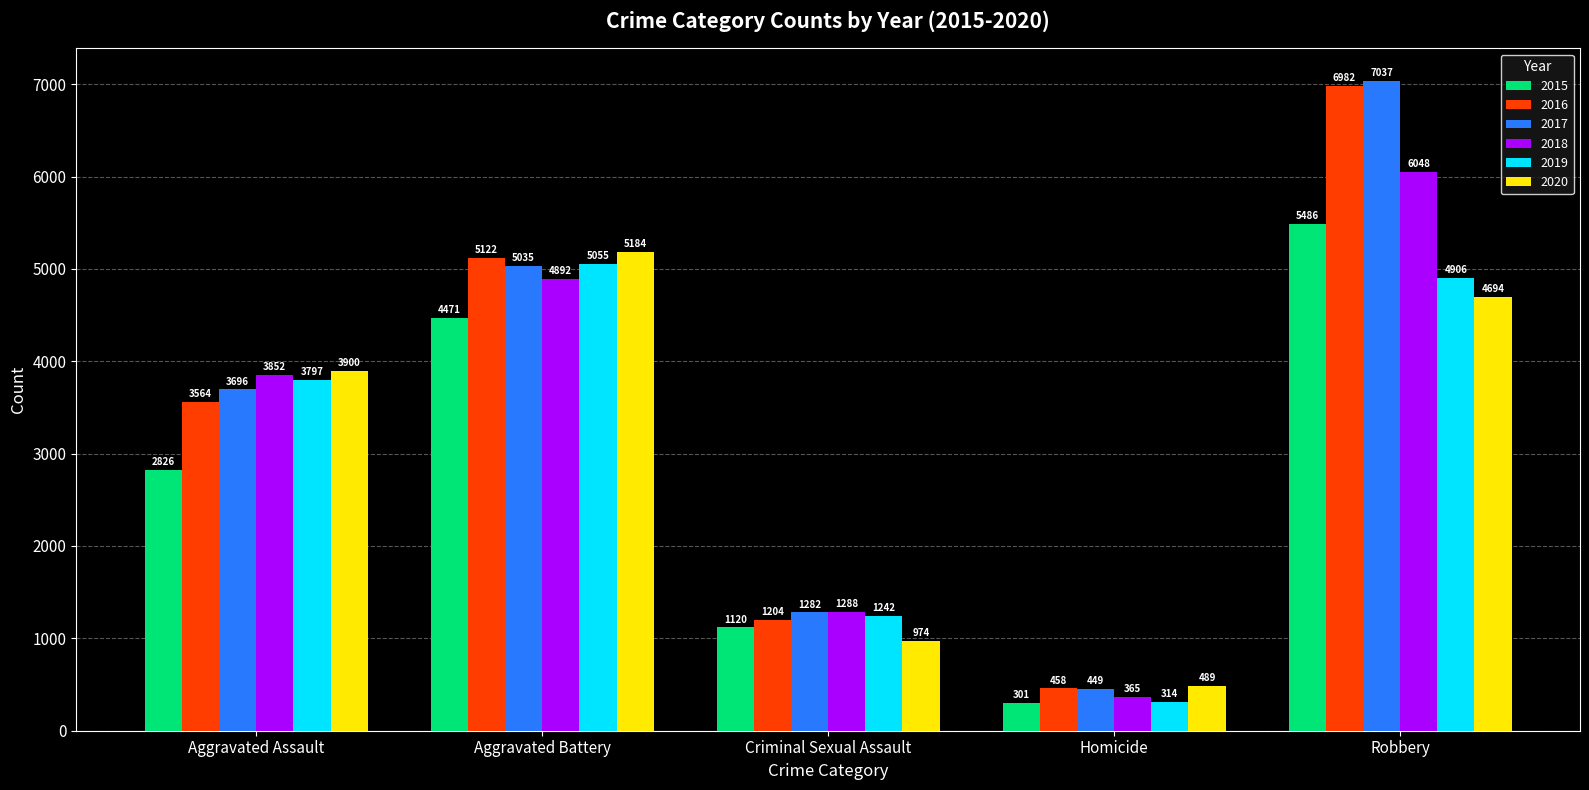

What is the label of the 4th bar from the left?

Homicide